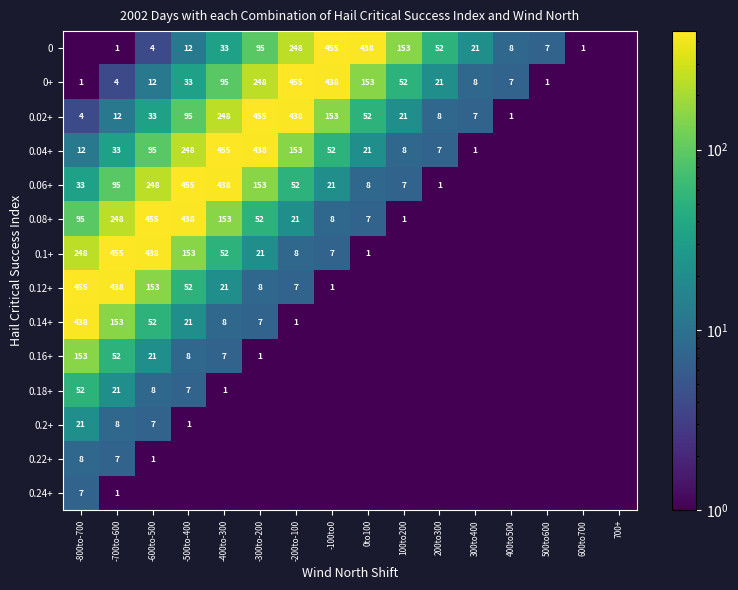

The 0.2+ series shows 9.4 at -600to-500. True or false?

False